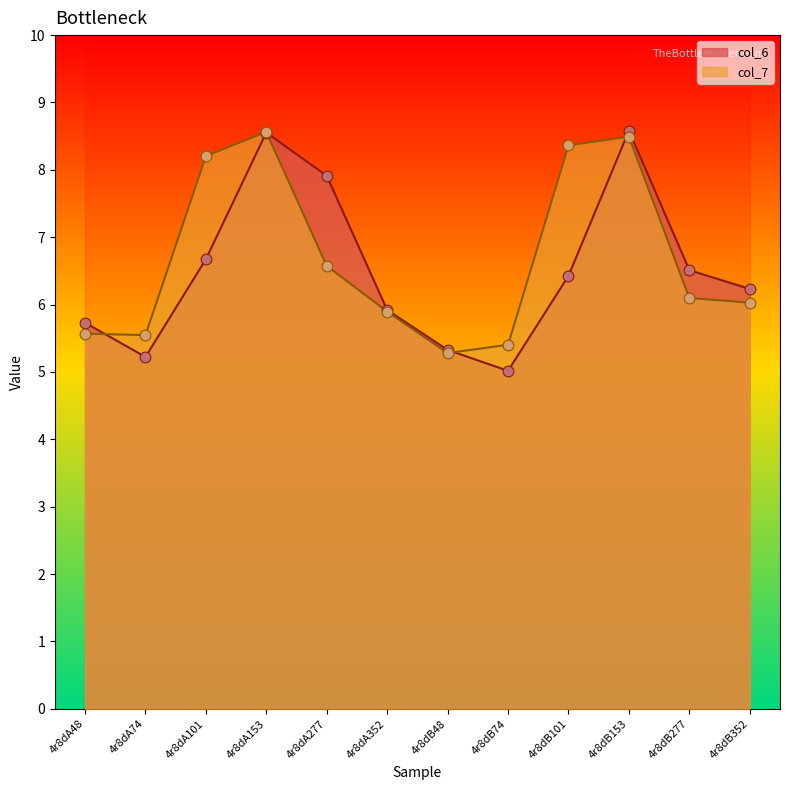

What are all the series names shown in the legend?

col_6, col_7